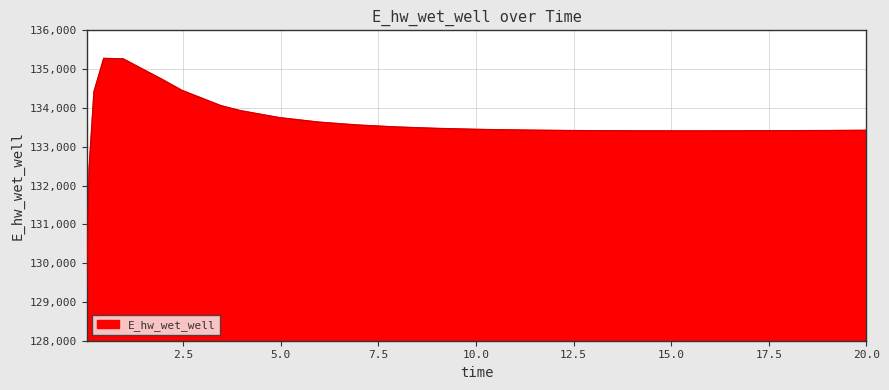

What is the minimum value shown in the chart?

129311.4